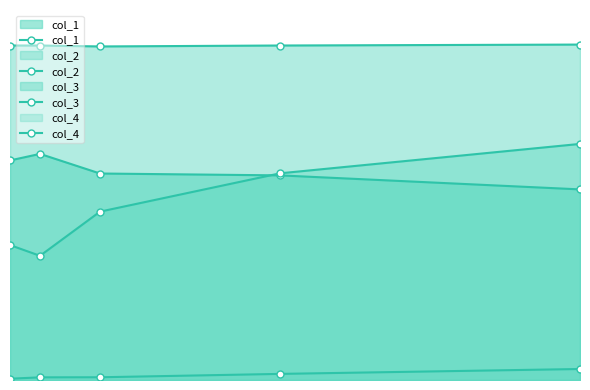

What are all the series names shown in the legend?

col_1, col_2, col_3, col_4